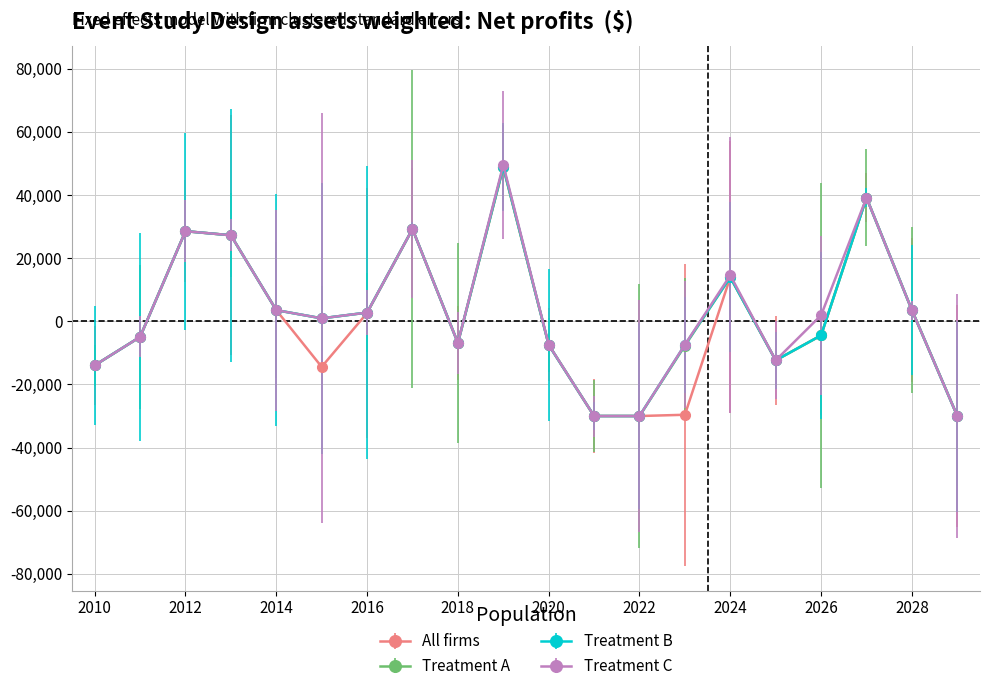

True or false: Treatment C has more than 0 interior local peaks.

True